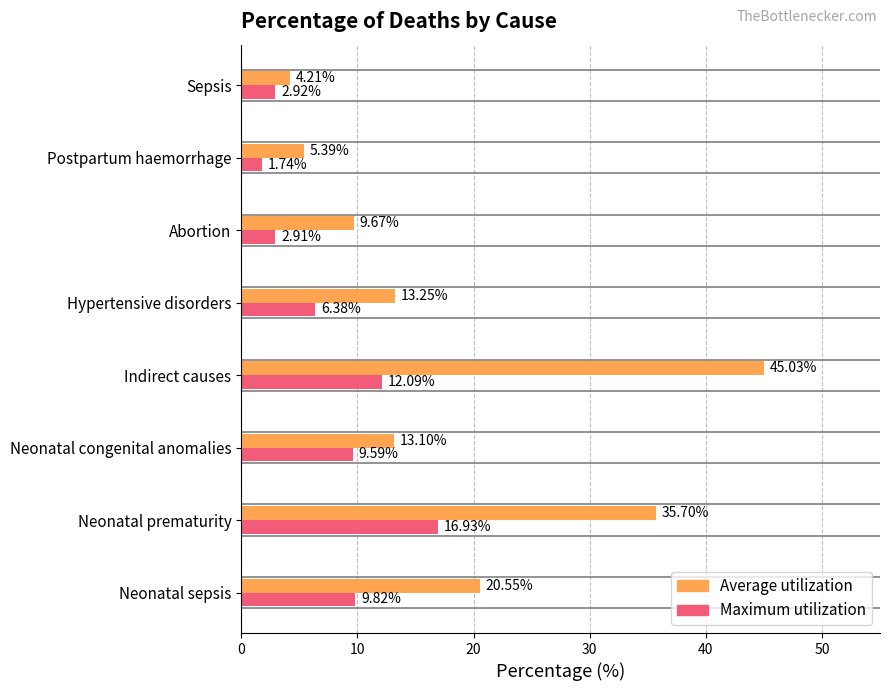

Is the value of Maximum utilization at Hypertensive disorders greater than the value of Average utilization at Sepsis?

Yes